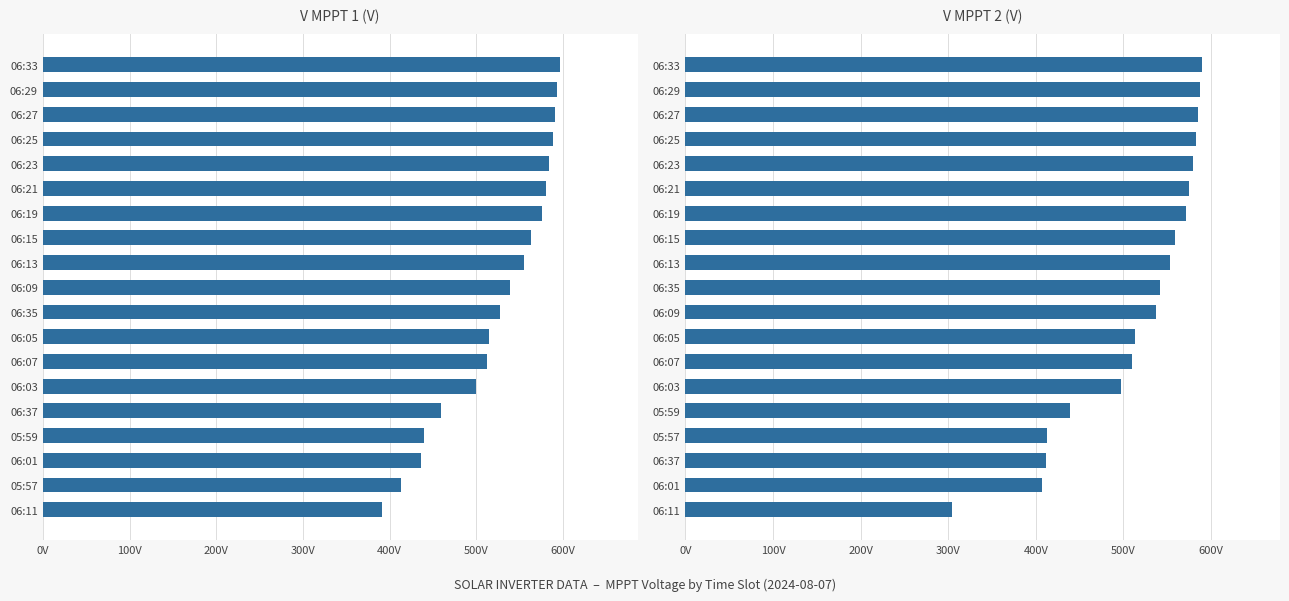

The value of V MPPT 2(V) at 06:11 is 304.7. True or false?

True